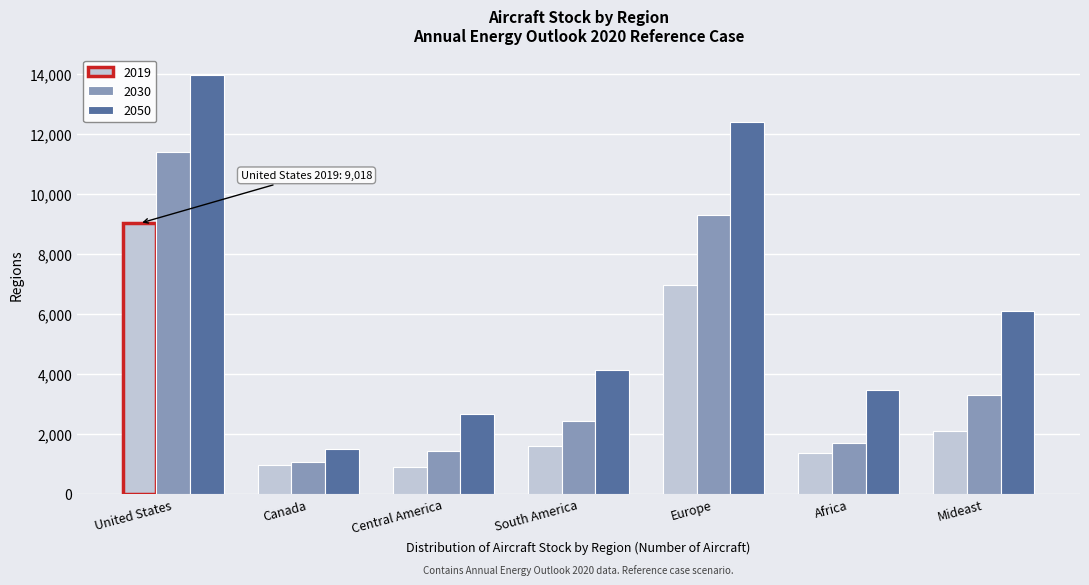

Reading right to left, list all the values displayed in this chart.

2019: 2112.6	1379.3	6947.4	1600.9	884.3	965.7	9017.7
2030: 3282.9	1689.8	9307.3	2429.6	1428.0	1053.5	11391.7
2050: 6096.2	3474.8	12388.1	4123.3	2676.4	1487.0	13944.8